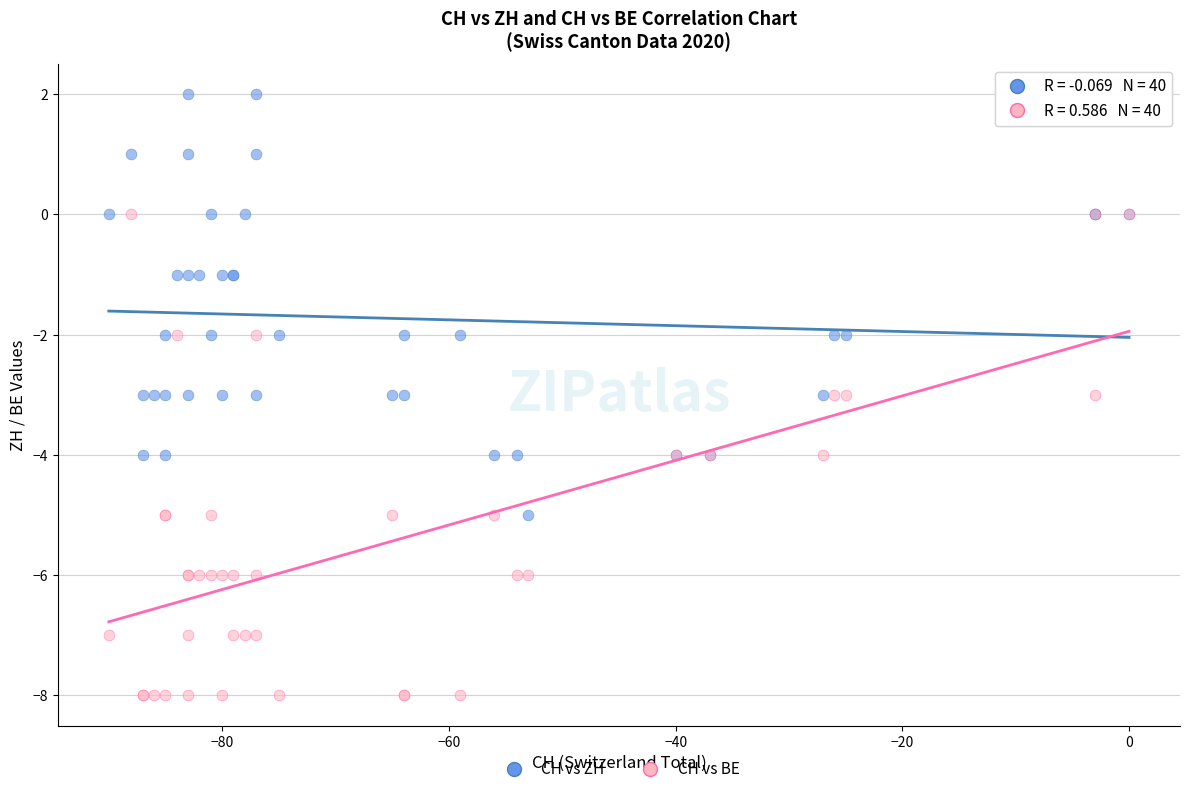

Which series reaches the maximum Y coordinate?

CH vs ZH